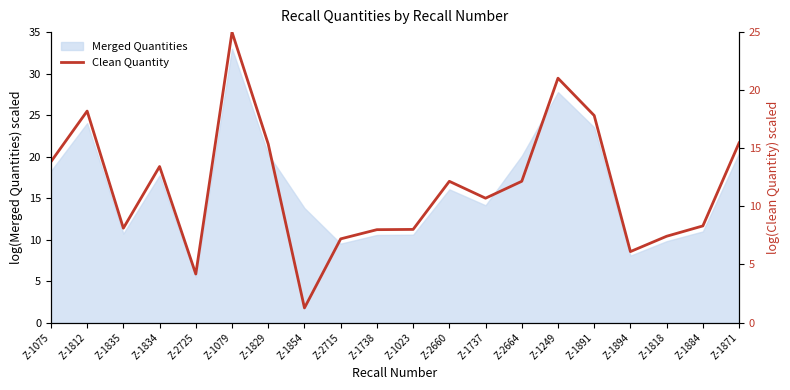

What position from the left is Z-1818?

18